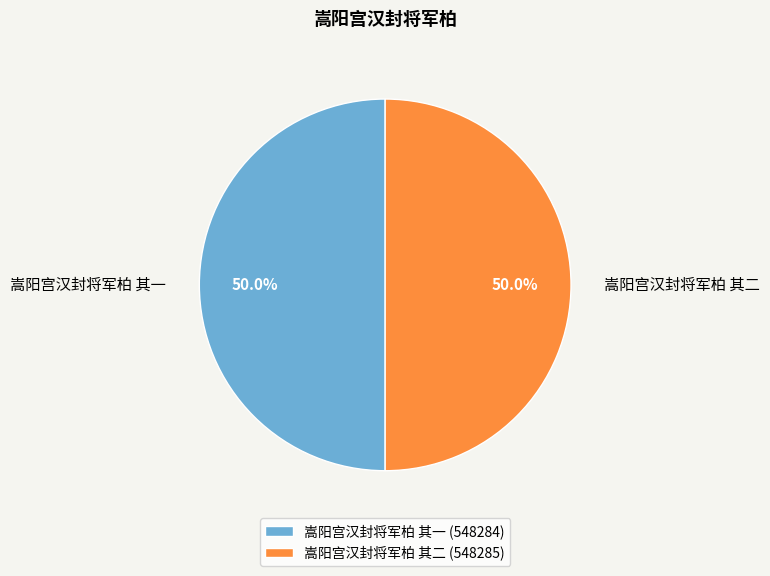

What percentage is NOT represented by 嵩阳宫汉封将军柏 其二?

50.0%